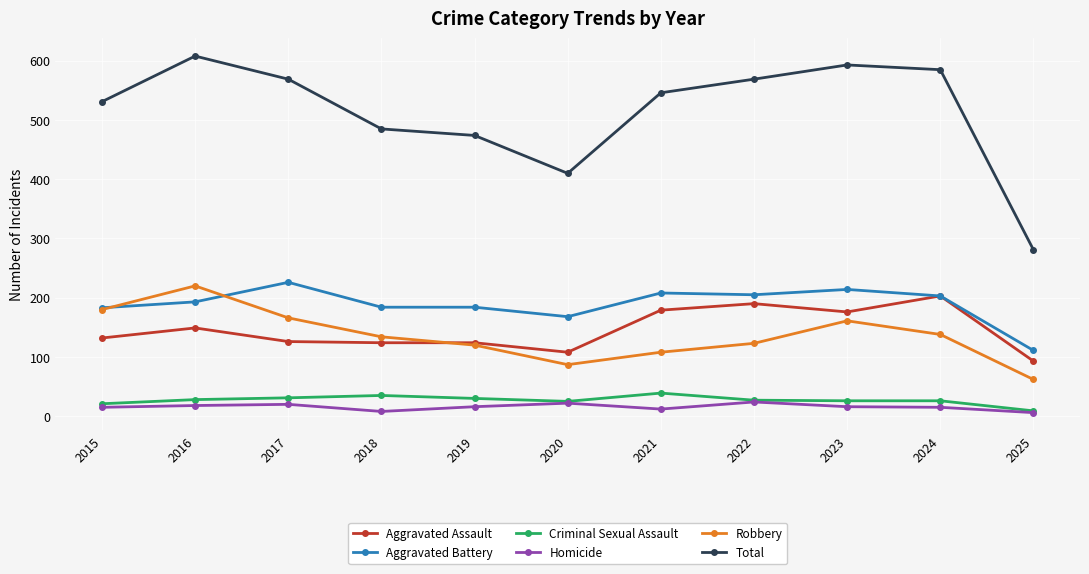

Which series has the largest total across all categories?

Total